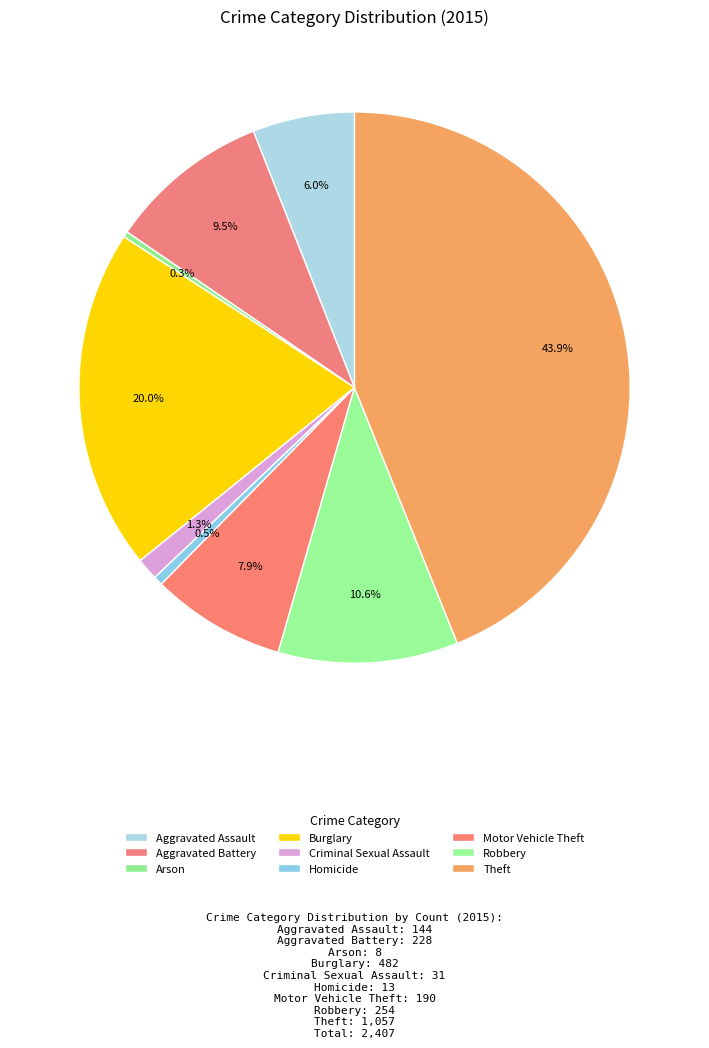

Between Arson and Robbery, which is larger?

Robbery